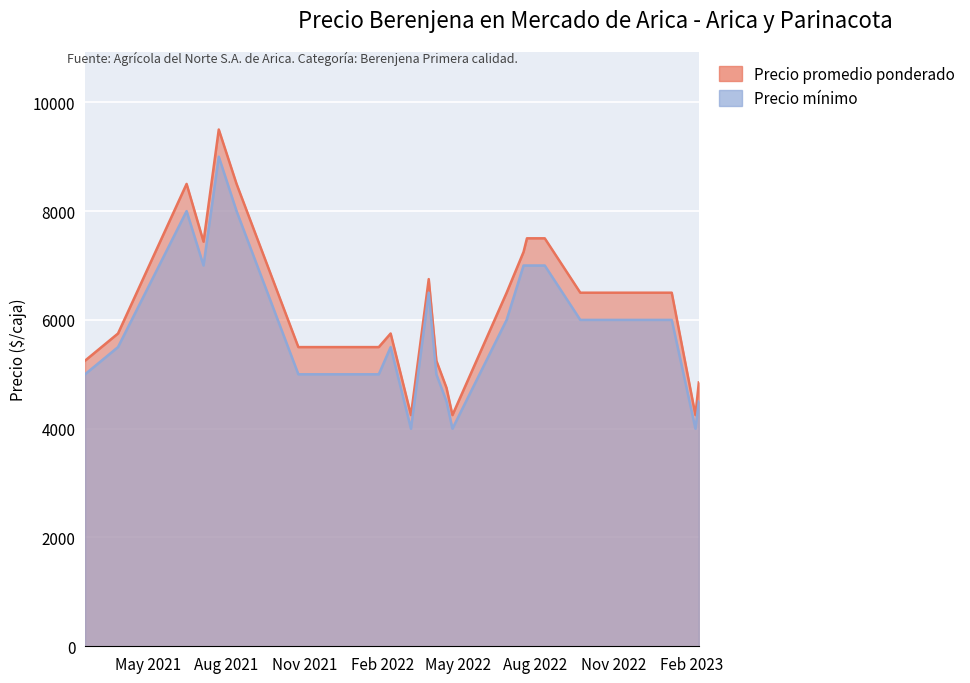

What is the label of the 9th point from the left?

2022-02-11